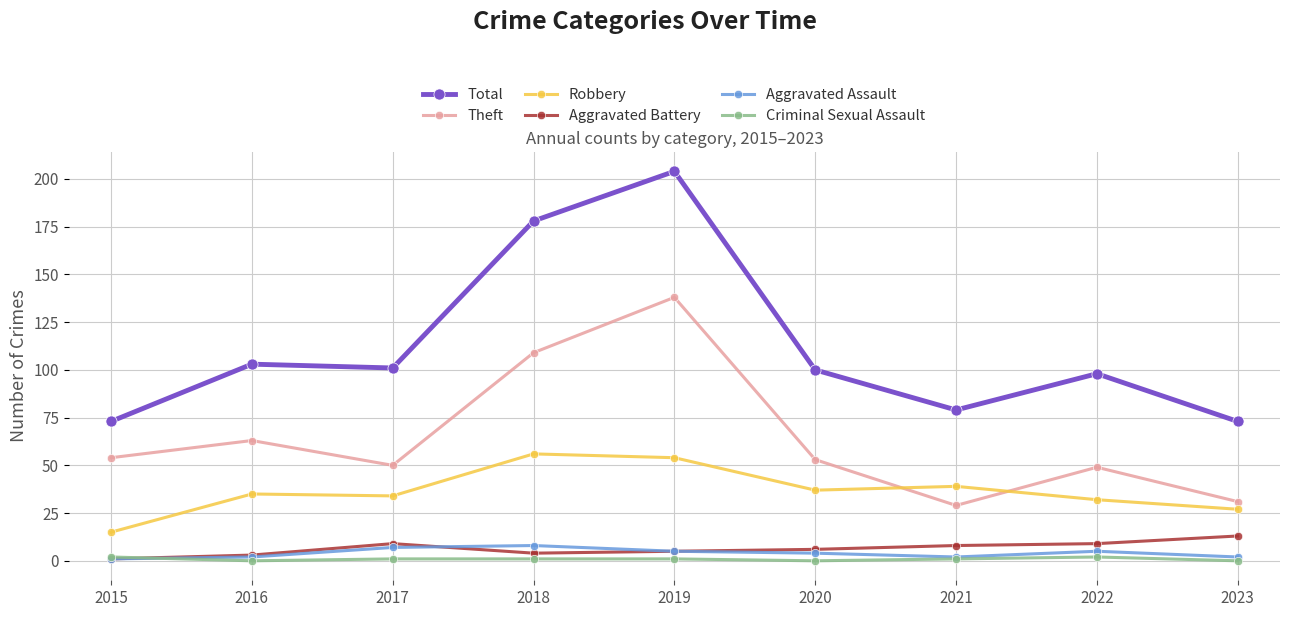

At 2022, list the series in order from largest to smallest.

Total, Theft, Robbery, Aggravated Battery, Aggravated Assault, Criminal Sexual Assault